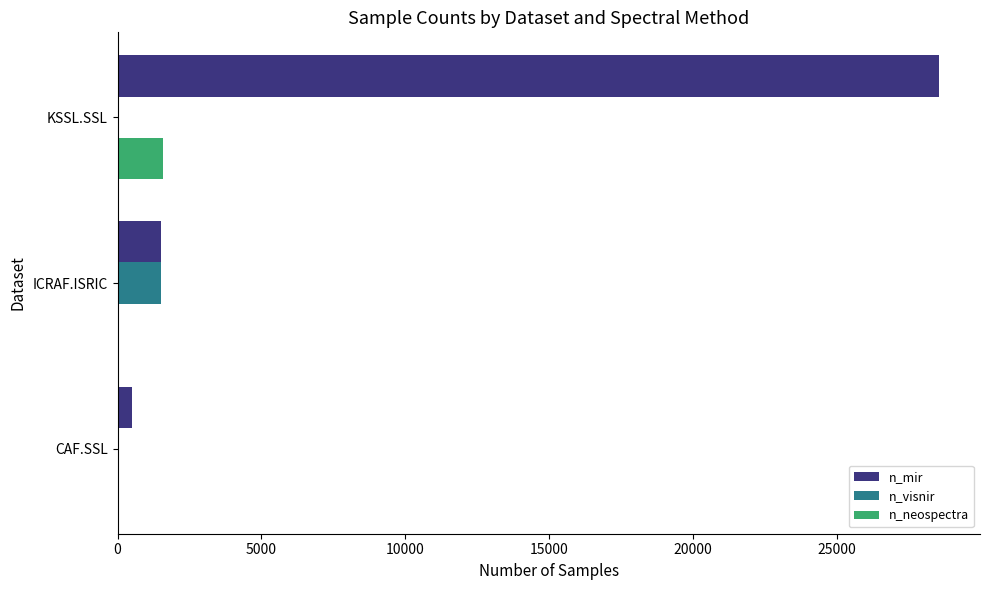

Between CAF.SSL and KSSL.SSL, which series saw the biggest shift?

n_mir